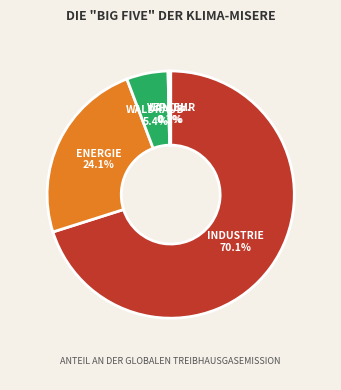

Does any single category account for the majority?

Yes